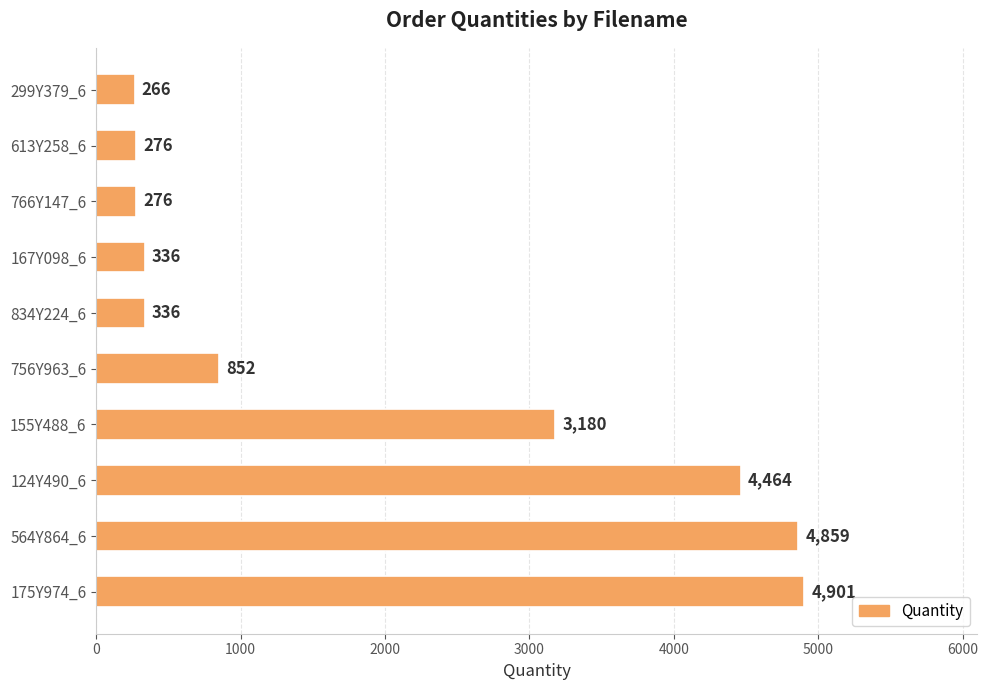

Reading bottom to top, transcribe all the data shown in this chart.

4901	4859	4464	3180	852	336	336	276	276	266